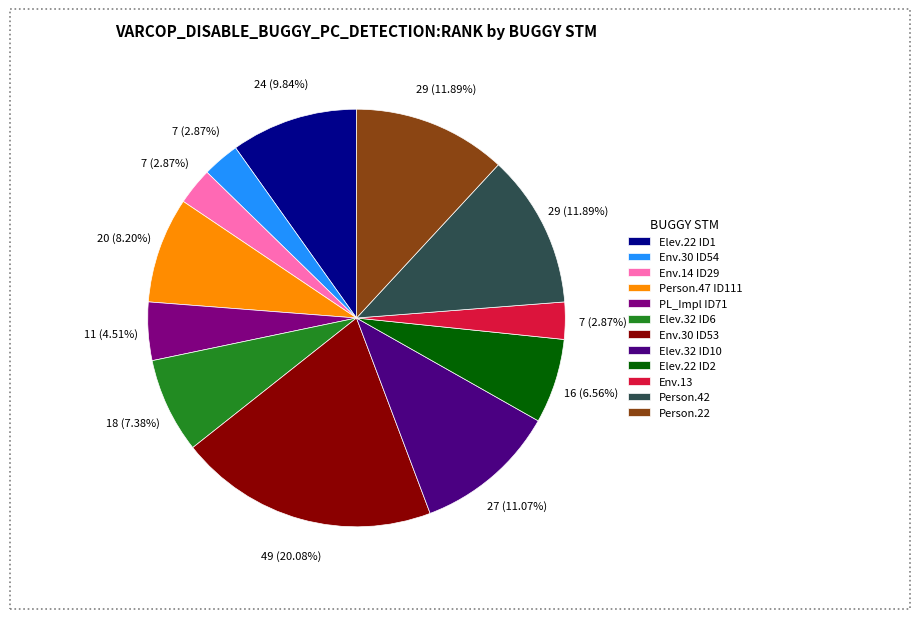

Is the sum of Elev.22 ID2 and Elev.22 ID1 greater than half?

No